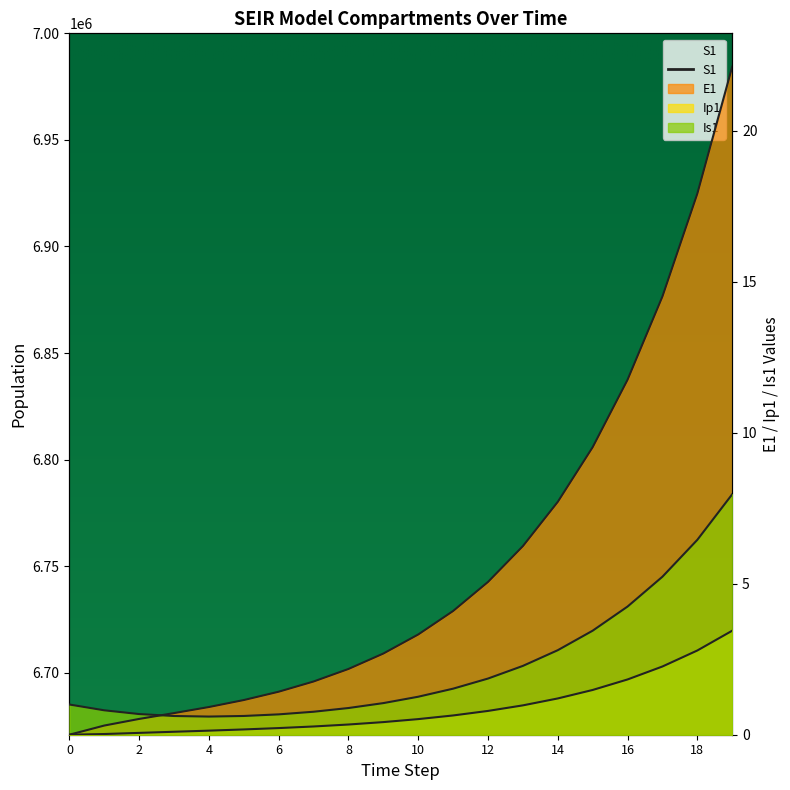

How many data points in E1 are above 3?

10